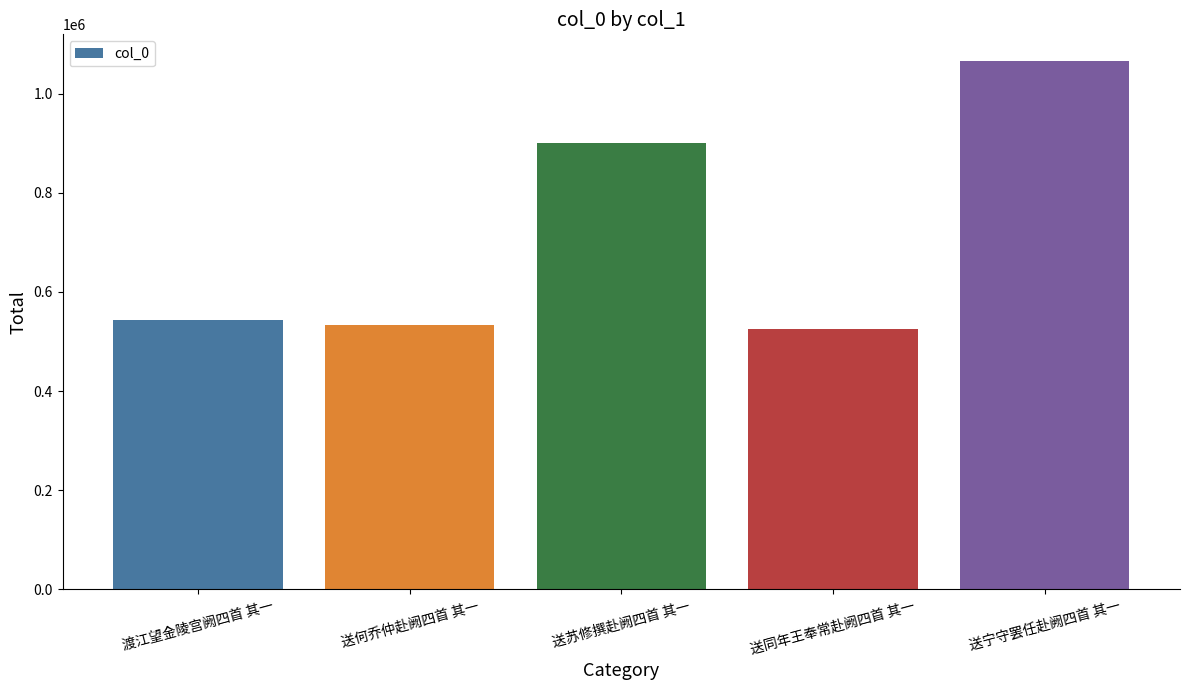

What is the label of the 3rd bar from the left?

送苏修撰赴阙四首 其一